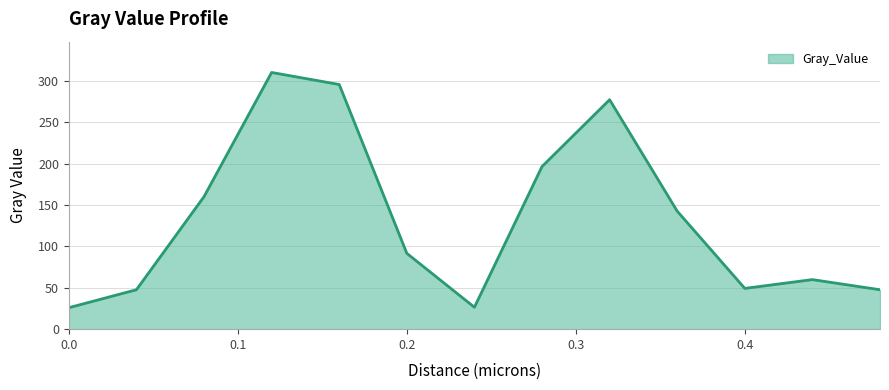

Count the number of categories in the chart.

13